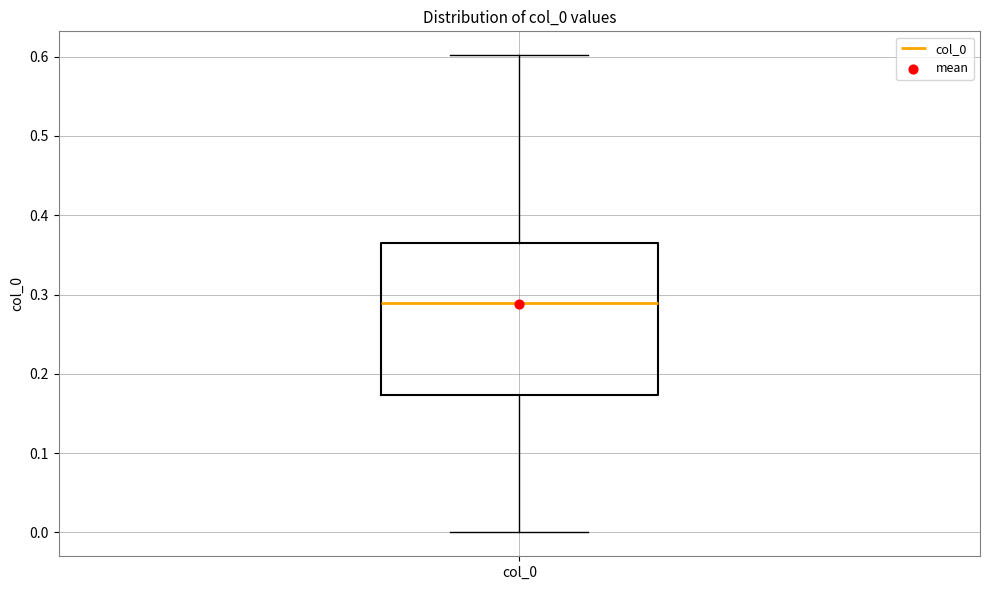

Read this box plot against the y-axis: the position of the median line, the range covered by the box, and the ends of both whiskers. The values are not printed on the chart, so give them approximately, as read against the axis.

median 0.29, box 0.17 to 0.36, whiskers 0.00 to 0.60